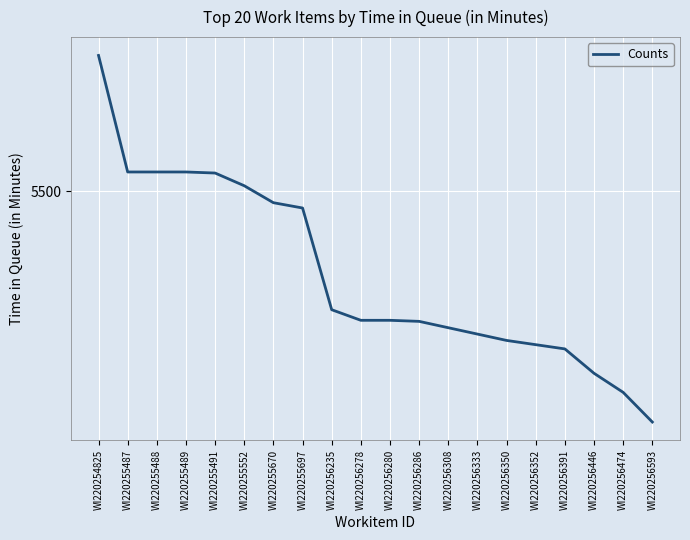

Which label corresponds to the largest value in the chart?

WI220254825